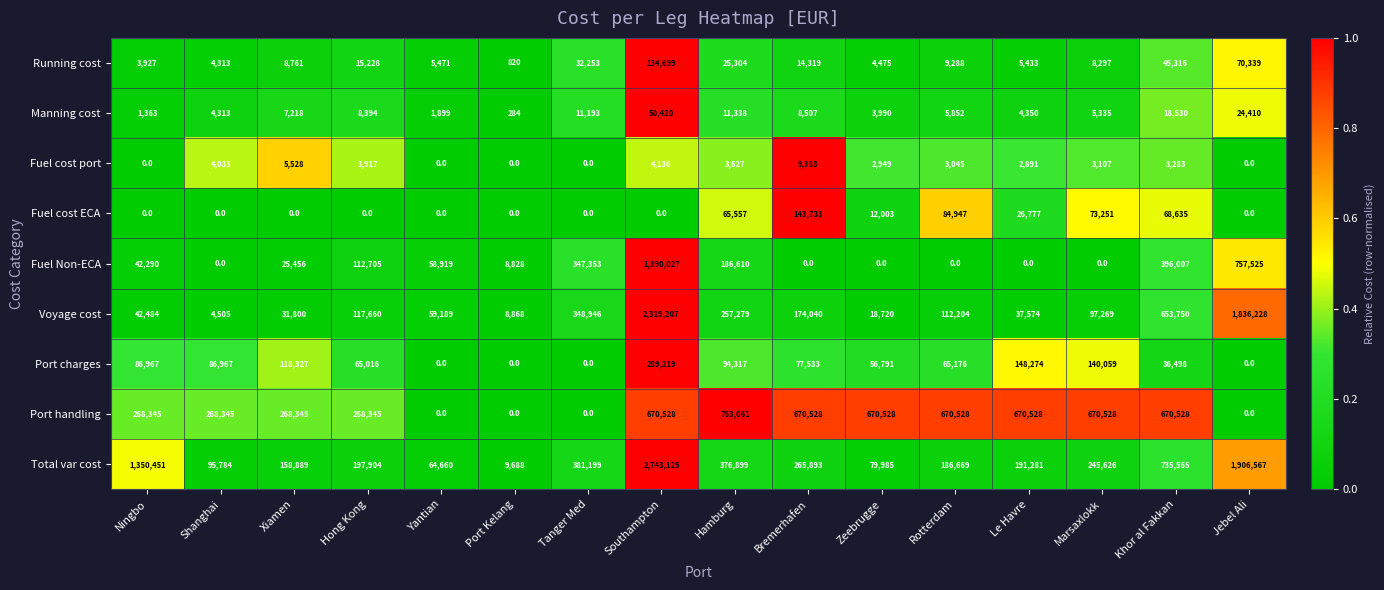

What is the difference between the highest and lowest values at Port Kelang?

9688